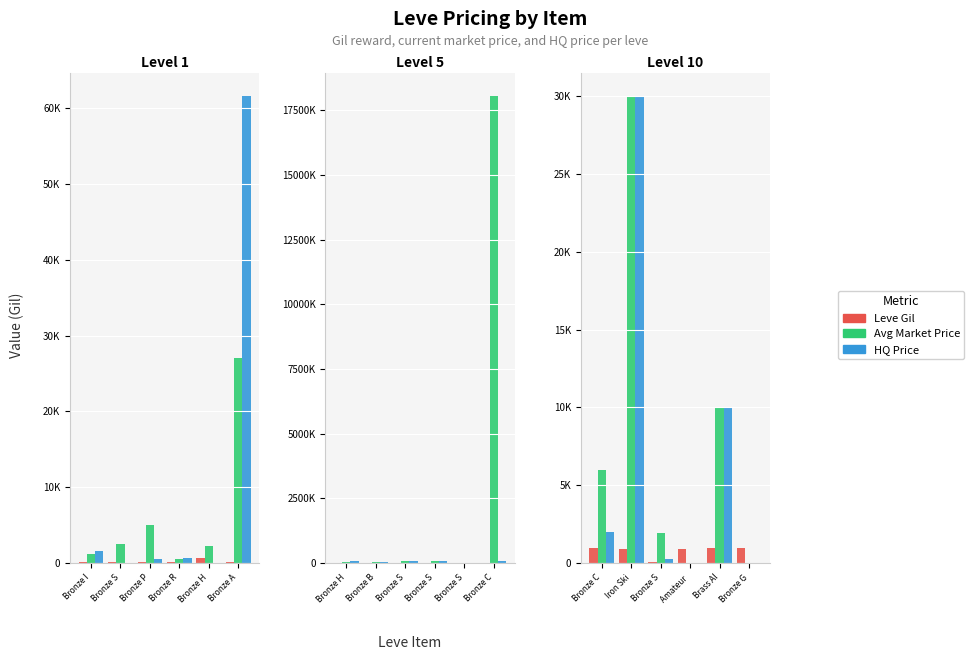

What is the label of the 4th bar from the left?

Amateur